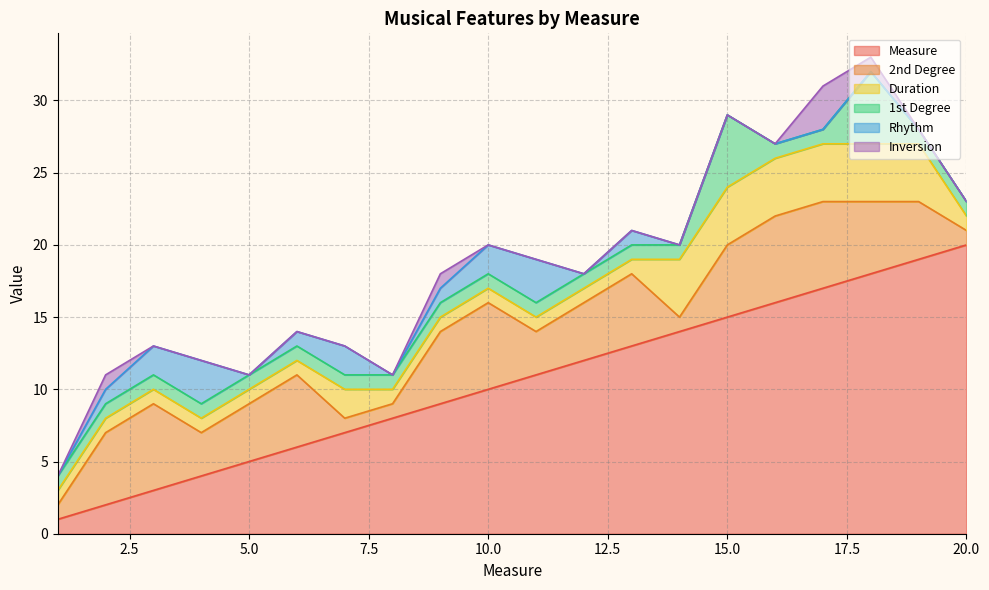

Between 9 and 16, which series saw the biggest shift?

Measure